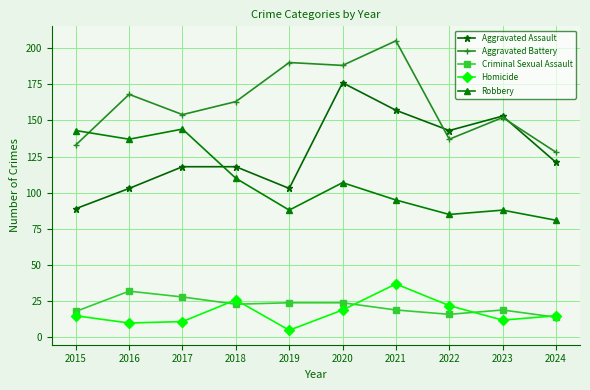

Reading left to right, extract all data points from this chart.

Aggravated Assault: 89	103	118	118	103	176	157	143	153	121
Aggravated Battery: 133	168	154	163	190	188	205	137	152	128
Criminal Sexual Assault: 18	32	28	23	24	24	19	16	19	14
Homicide: 15	10	11	26	5	19	37	22	12	15
Robbery: 143	137	144	110	88	107	95	85	88	81